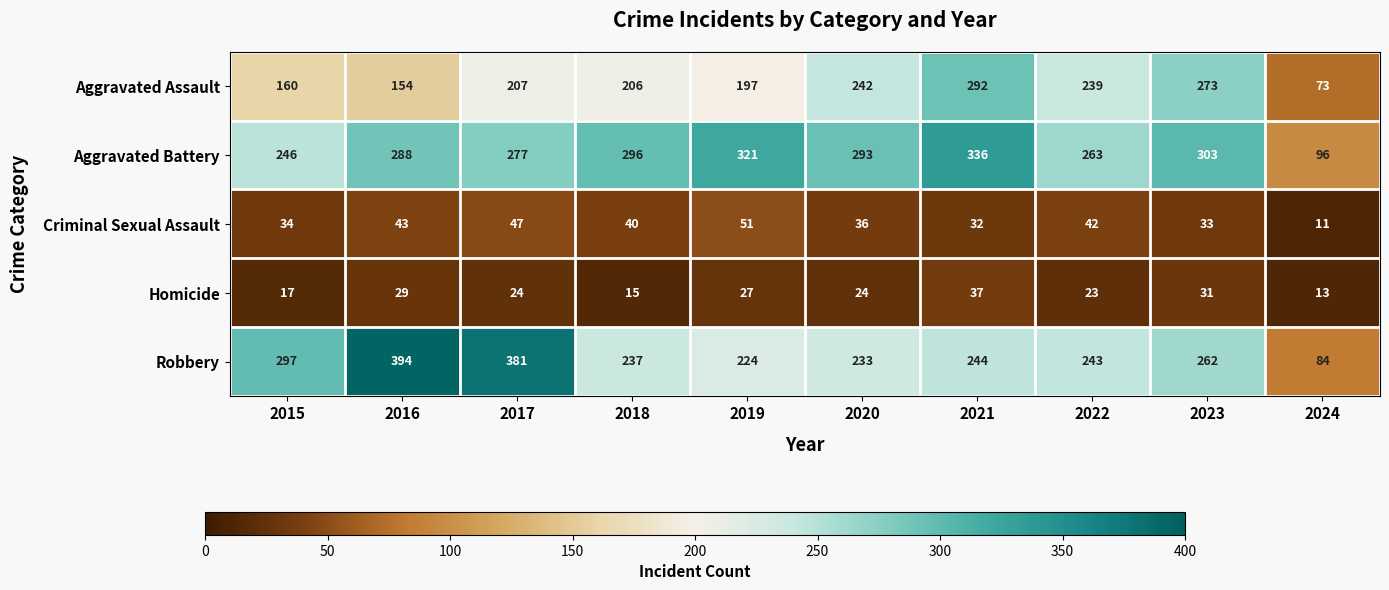

What is the greatest value displayed?

394